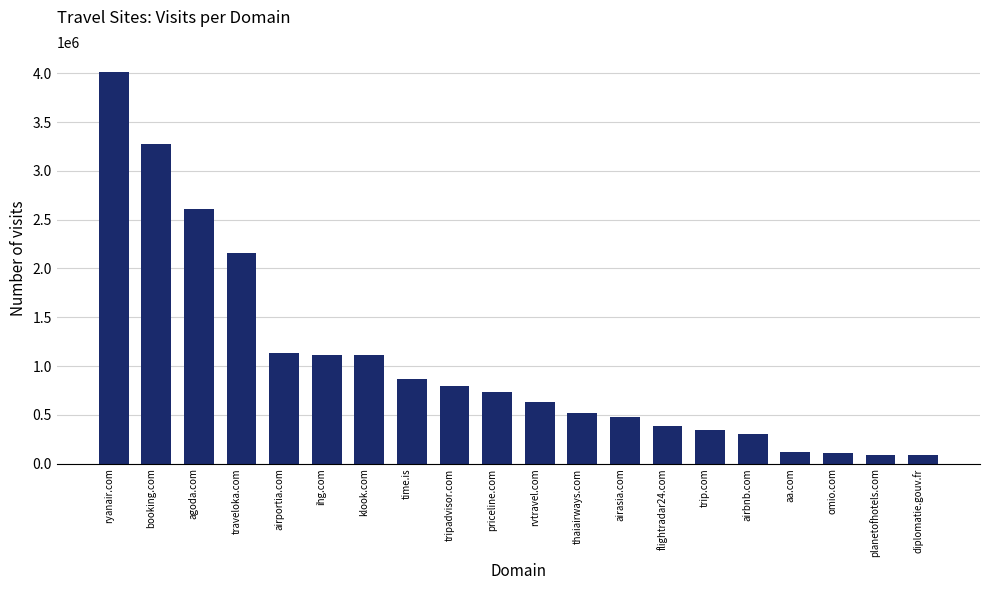

Where does the data first go above 735551?

ryanair.com